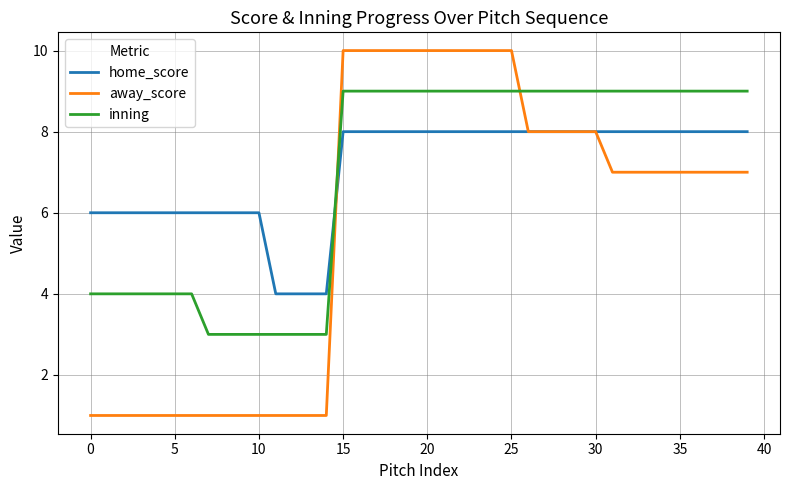

What is the highest value of the away_score series?

10